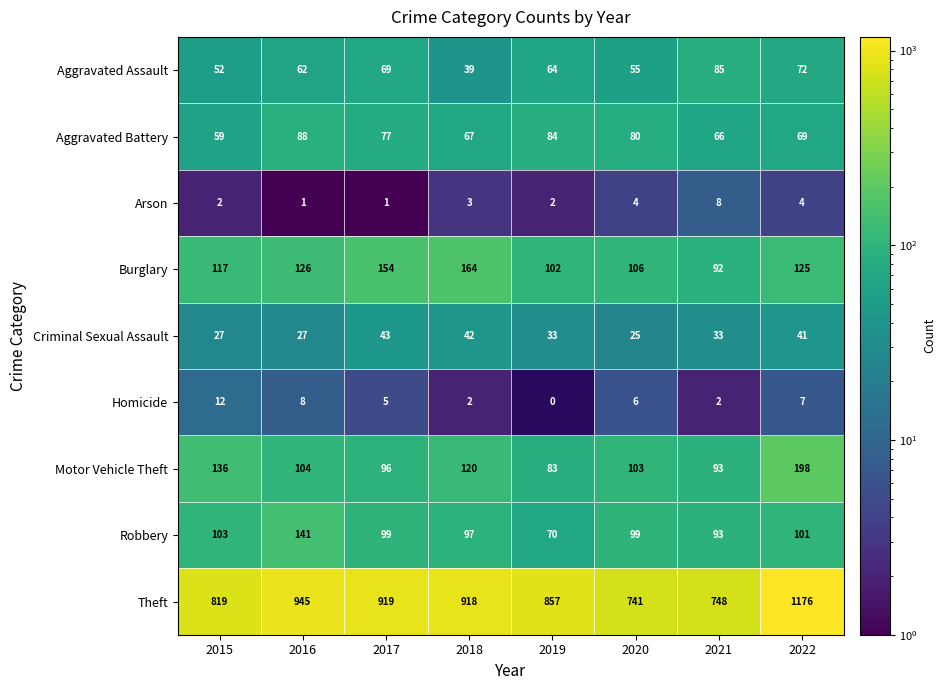

What is the difference between the highest and lowest values at 2019?

855.0